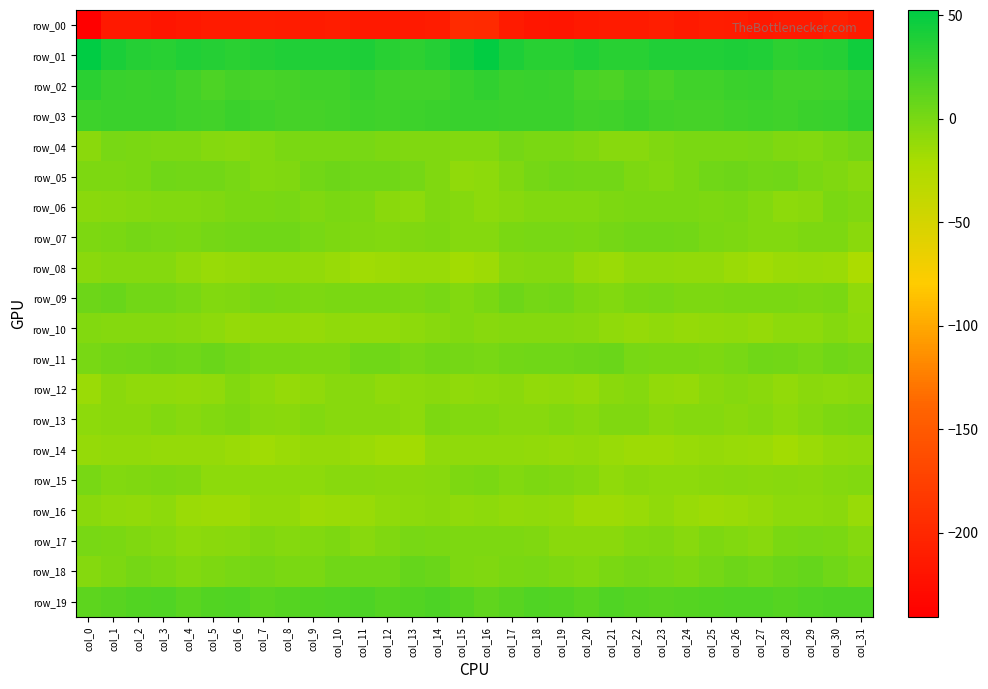

Which has a higher value, col_8 or col_3?

col_8